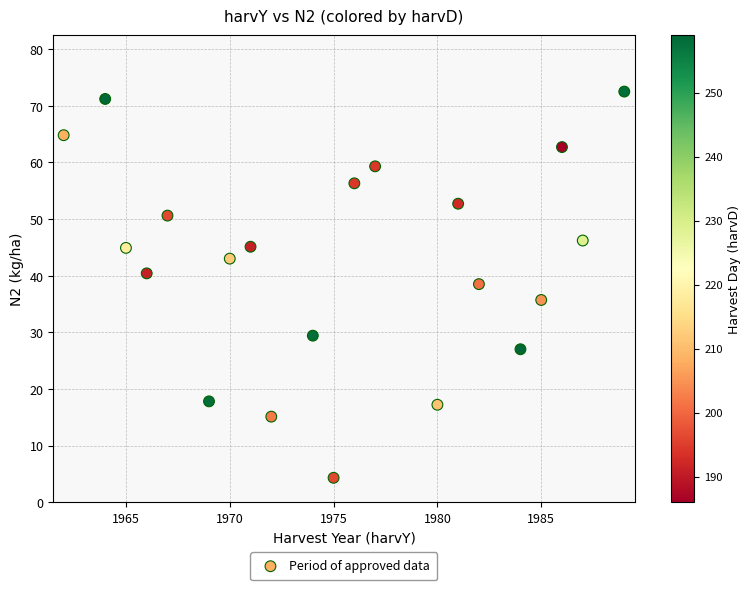

What is the range of X values (max minus min)?

27.0